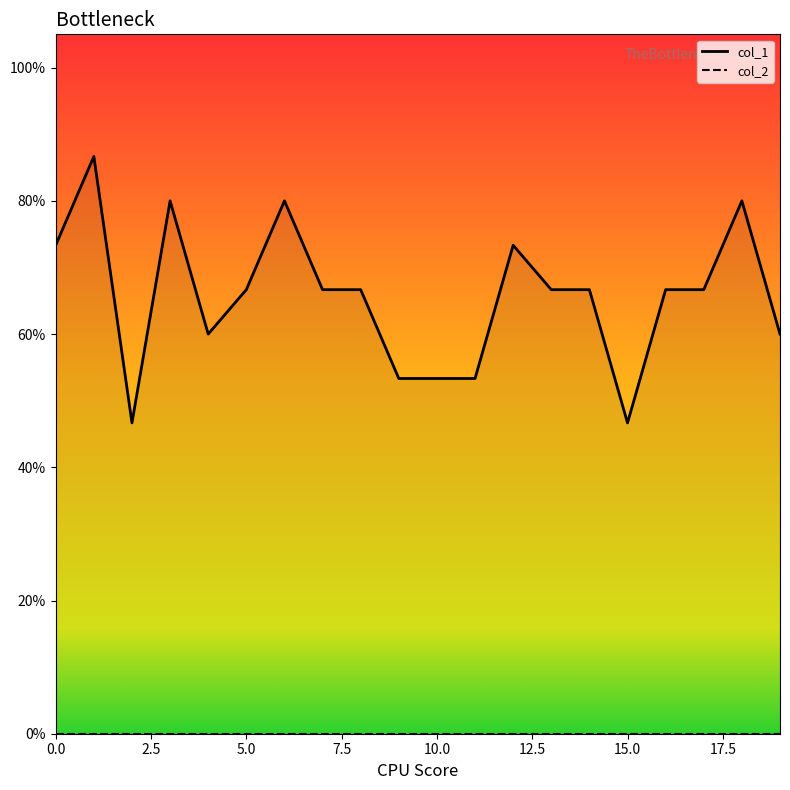

Rank the series by their maximum value, from lowest to highest.

col_2_line, col_1_line